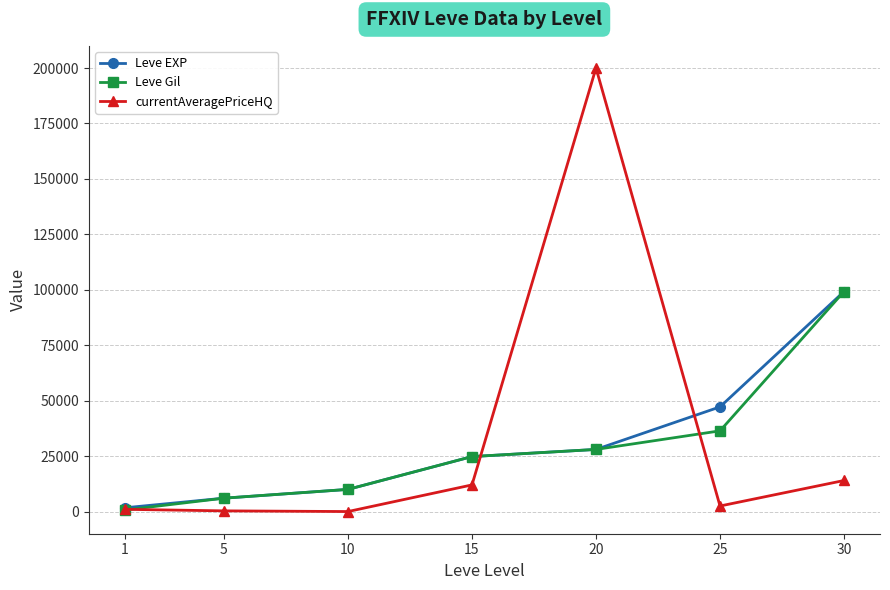

What is the total value across all series at 25?

86090